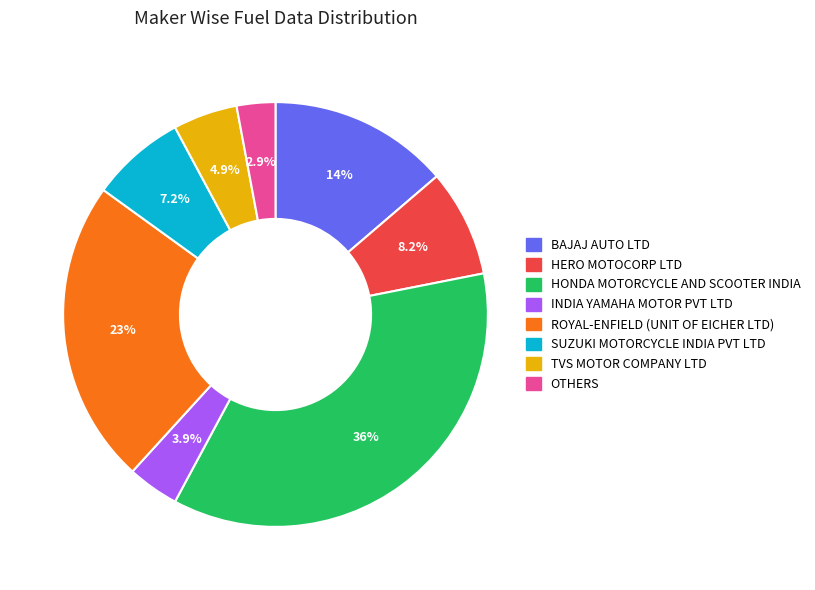

Does any single category account for the majority?

No